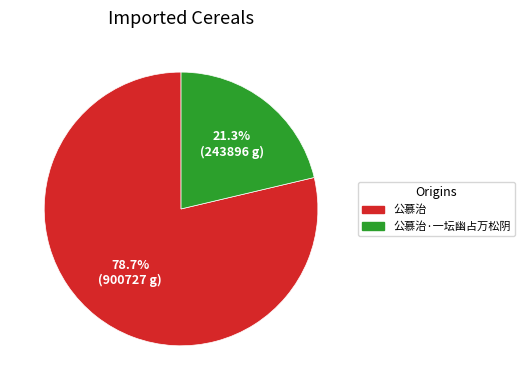

What is the largest slice in the pie chart?

公慕治